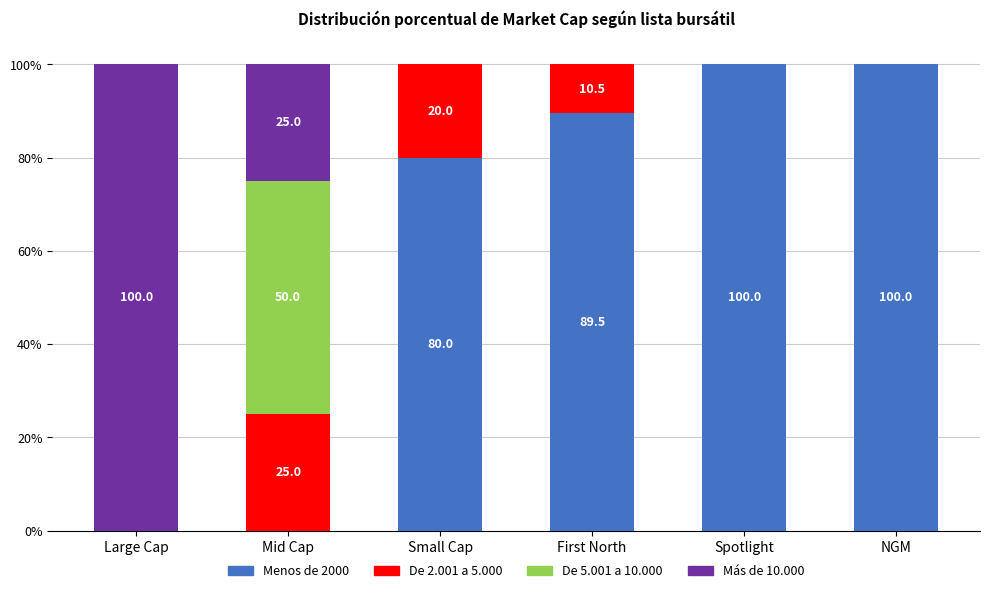

Reading right to left, transcribe the values for Menos de 2000.

NGM=100.0	Spotlight=100.0	First North=89.5	Small Cap=80.0	Mid Cap=0.0	Large Cap=0.0